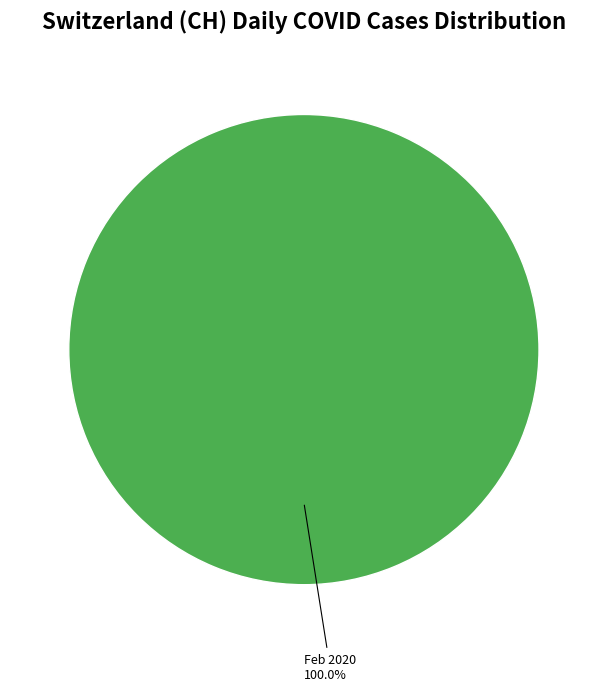

Rank the categories by value from highest to lowest.

Feb 2020